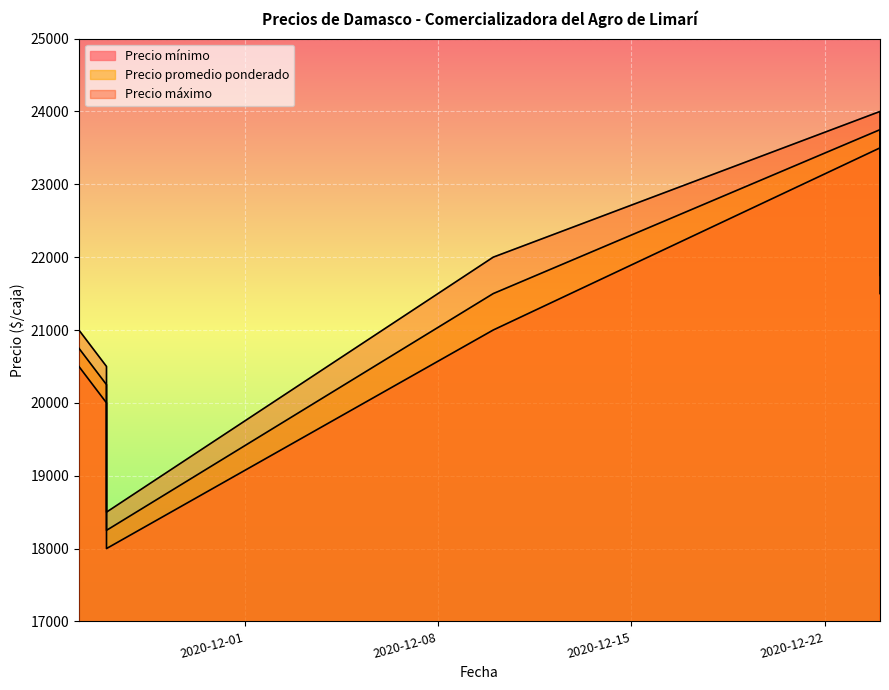

Rank the series by their maximum value, from highest to lowest.

Precio máximo, Precio promedio ponderado, Precio mínimo